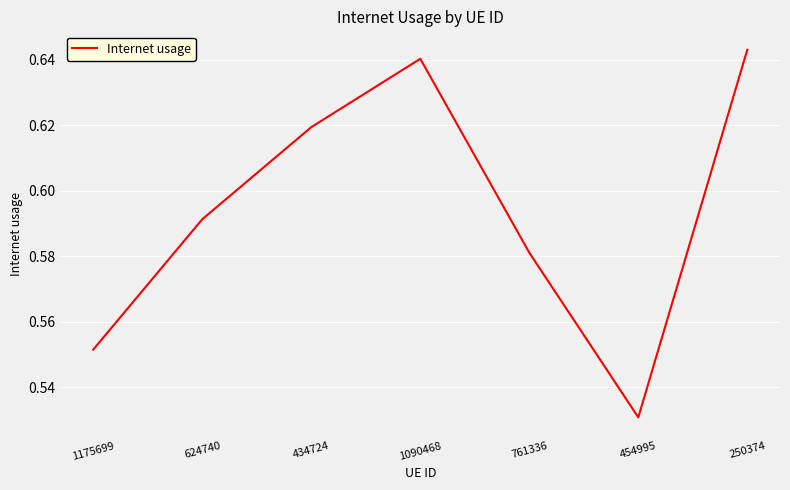

Which label corresponds to the smallest value in the chart?

454995